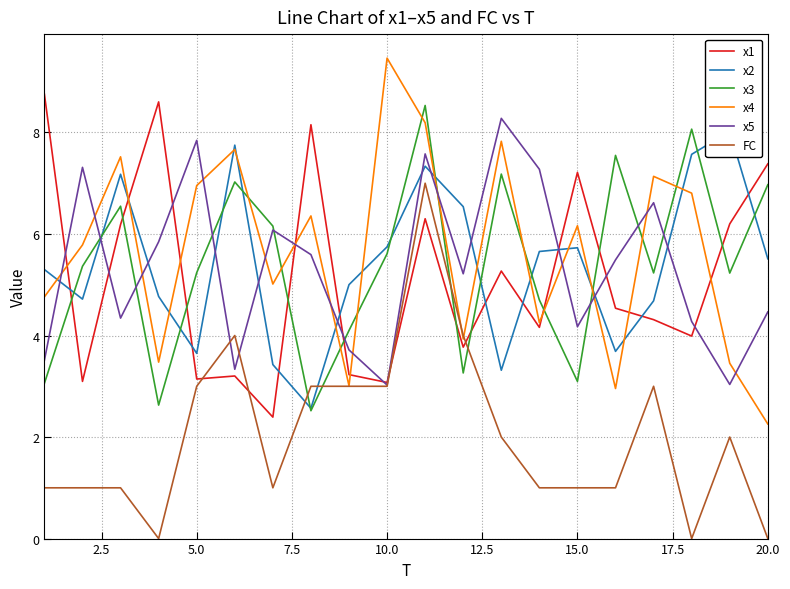

After their last crossing, which series has the higher values: FC or x3?

x3